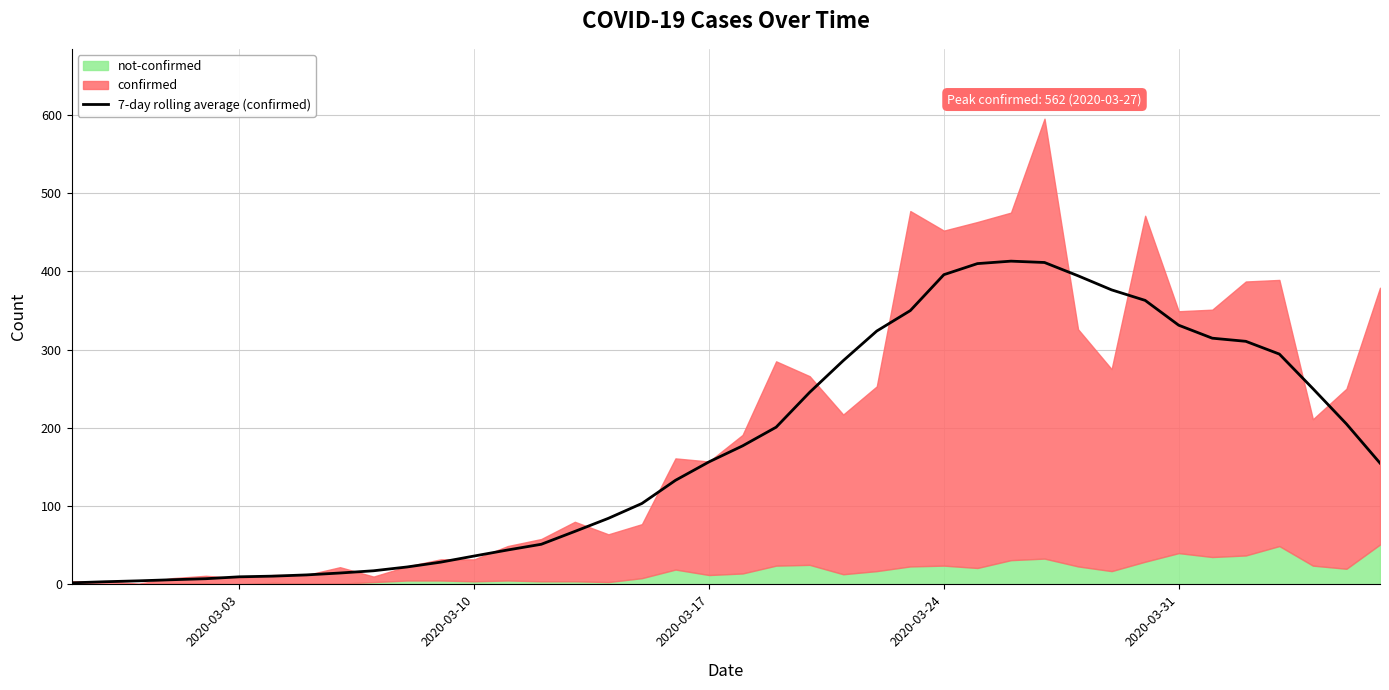

What is the maximum value for 7-day rolling average (confirmed)?

413.0